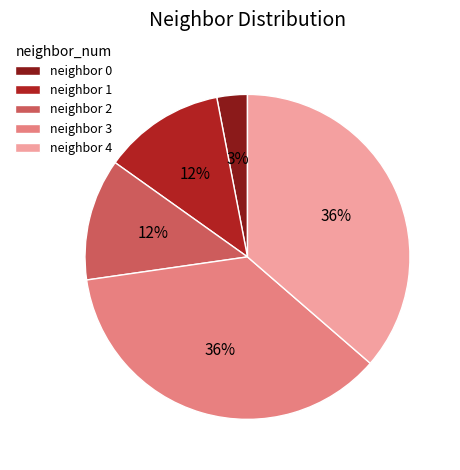

Is there any slice that represents more than half of the pie?

No